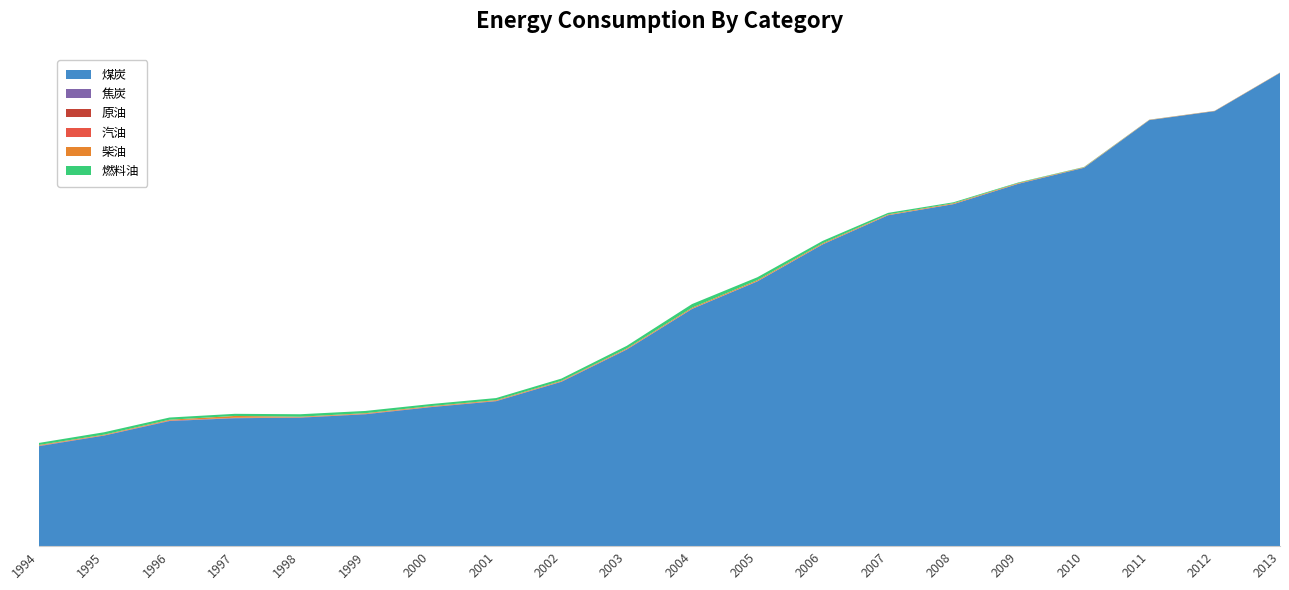

Reading left to right, what are all the values shown in this chart?

煤炭: 1994=40309.7	1995=44600.3	1996=50457.4	1997=51589.2	1998=51810.7	1999=53189.3	2000=56059.3	2001=58457.2	2002=66277.9	2003=79273.4	2004=95665.9	2005=106767.8	2006=121693.6	2007=133424.3	2008=137896.3	2009=146154.7	2010=152571.5	2011=171791.4	2012=175411.6	2013=190839.9
焦炭: 1994=115.8	1995=16.8	1996=104.7	1997=103.4	1998=51.2	1999=67.1	2000=36.8	2001=39.7	2002=32.1	2003=41.5	2004=56.1	2005=64.5	2006=36.1	2007=39.2	2008=36.4	2009=32.2	2010=22.7	2011=23.7	2012=8.0	2013=11.1
原油: 1994=72.1	1995=66.5	1996=85.2	1997=58.6	1998=75.6	1999=74.9	2000=76.6	2001=76.3	2002=69.3	2003=64.9	2004=9.3	2005=9.0	2006=11.7	2007=8.7	2008=10.2	2009=4.3	2010=3.6	2011=2.1	2012=2.5	2013=2.2
汽油: 1994=28.9	1995=39.3	1996=27.3	1997=29.3	1998=26.2	1999=29.9	2000=28.7	2001=28.4	2002=28.2	2003=29.7	2004=32.7	2005=26.7	2006=26.0	2007=27.3	2008=27.6	2009=34.5	2010=32.2	2011=31.7	2012=33.9	2013=33.8
柴油: 1994=270.0	1995=238.0	1996=302.9	1997=720.5	1998=232.1	1999=255.6	2000=262.3	2001=272.5	2002=264.6	2003=312.1	2004=389.3	2005=412.2	2006=358.2	2007=279.0	2008=302.5	2009=253.3	2010=162.1	2011=89.0	2012=78.2	2013=77.3
燃料油: 1994=822.5	1995=973.0	1996=885.9	1997=857.4	1998=994.6	1999=907.1	2000=836.7	2001=841.7	2002=902.0	2003=1048.6	2004=1475.9	2005=1156.9	2006=979.2	2007=609.3	2008=385.4	2009=218.0	2010=119.8	2011=43.6	2012=22.7	2013=26.3